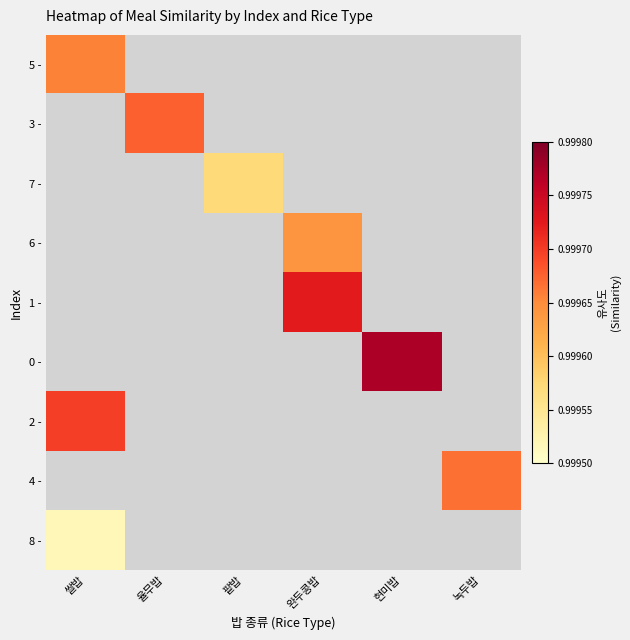

At which label does 5 - reach its peak?

쌀밥